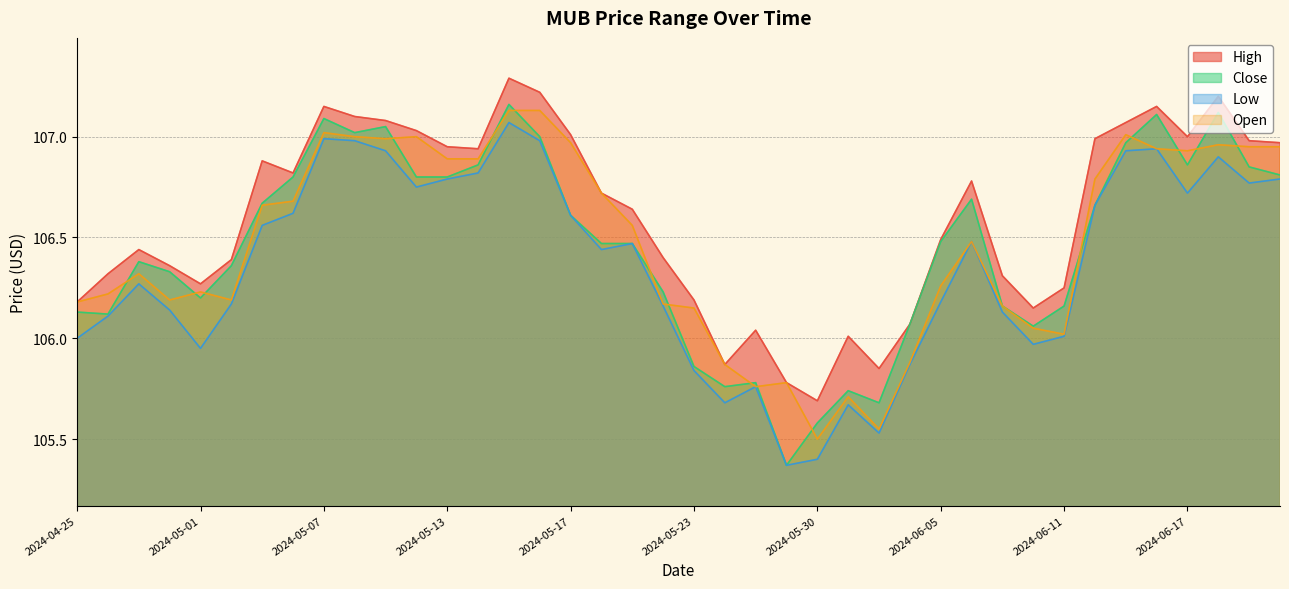

Is it true that Open equals 105.9 at 2024-05-24?

True